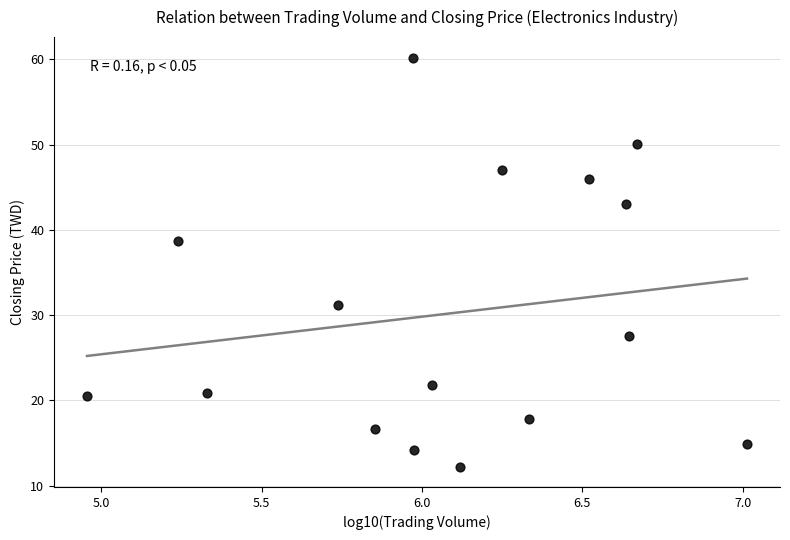

What Y value in the scatter plot is closest to 36?

38.7